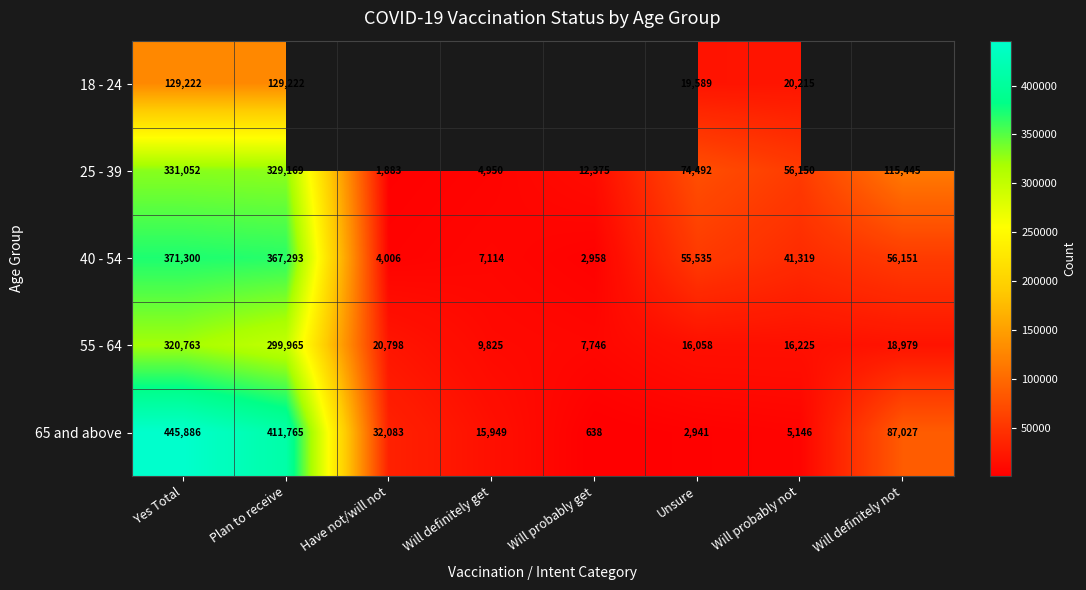

Between Plan to receive and Will probably not, which is larger?

Plan to receive